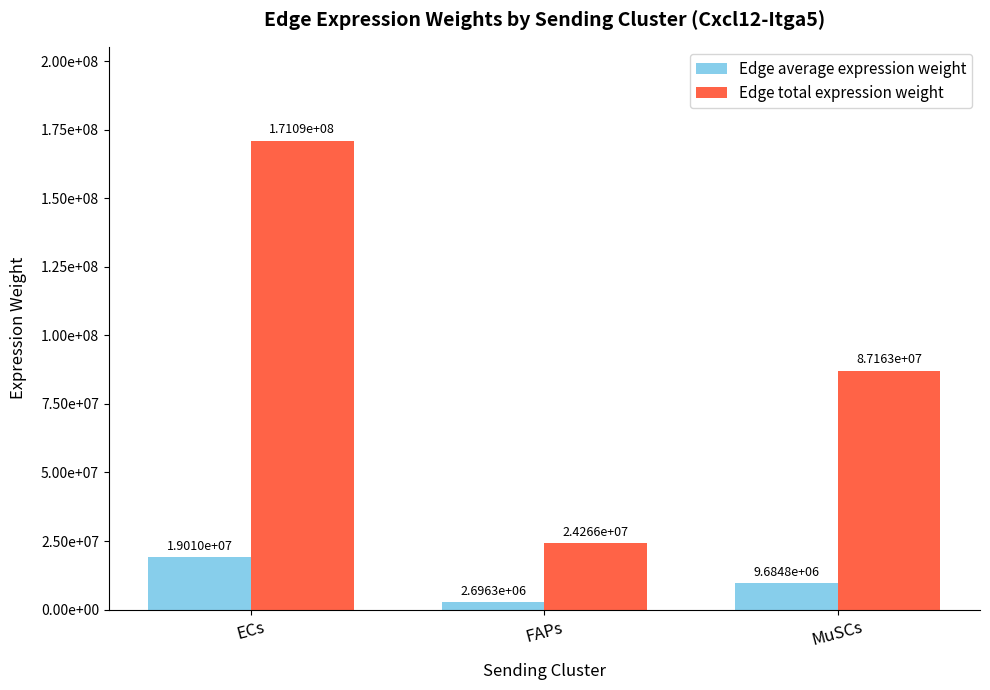

What are all the series names shown in the legend?

Edge average expression weight, Edge total expression weight